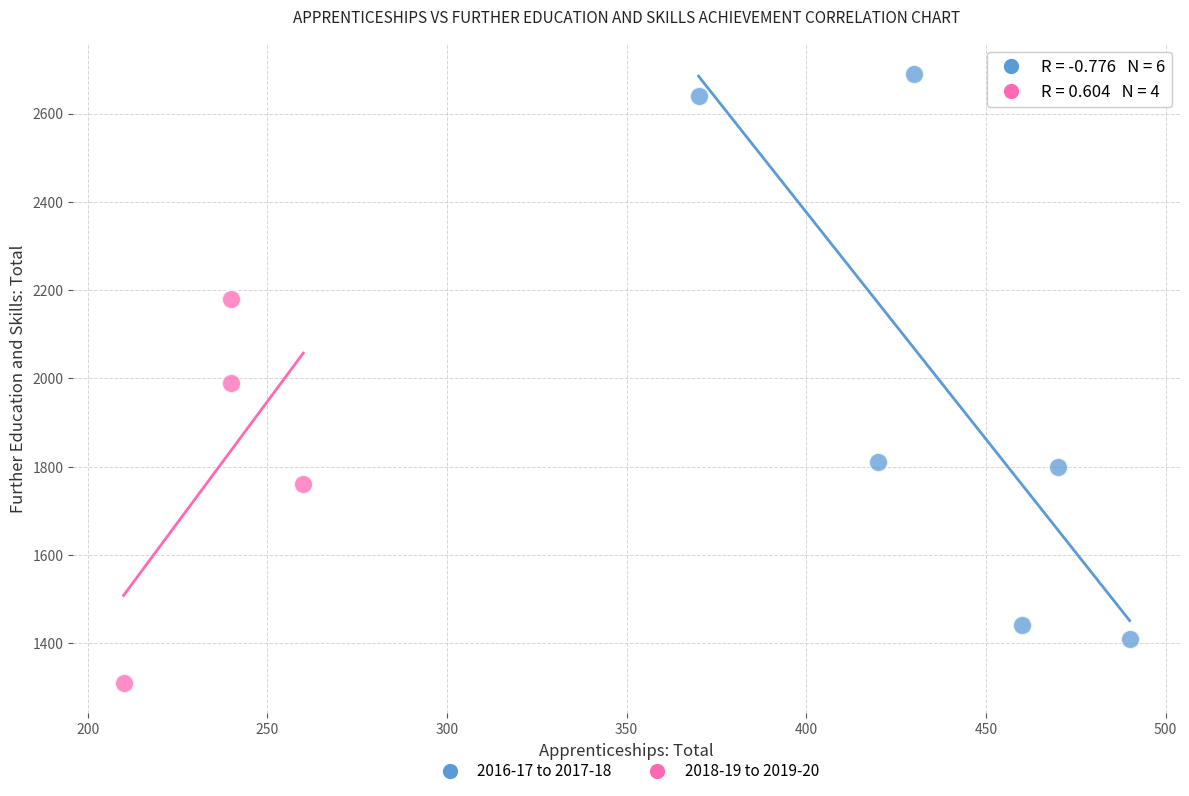

Which series has the widest spread of Y values?

2016-17 to 2017-18